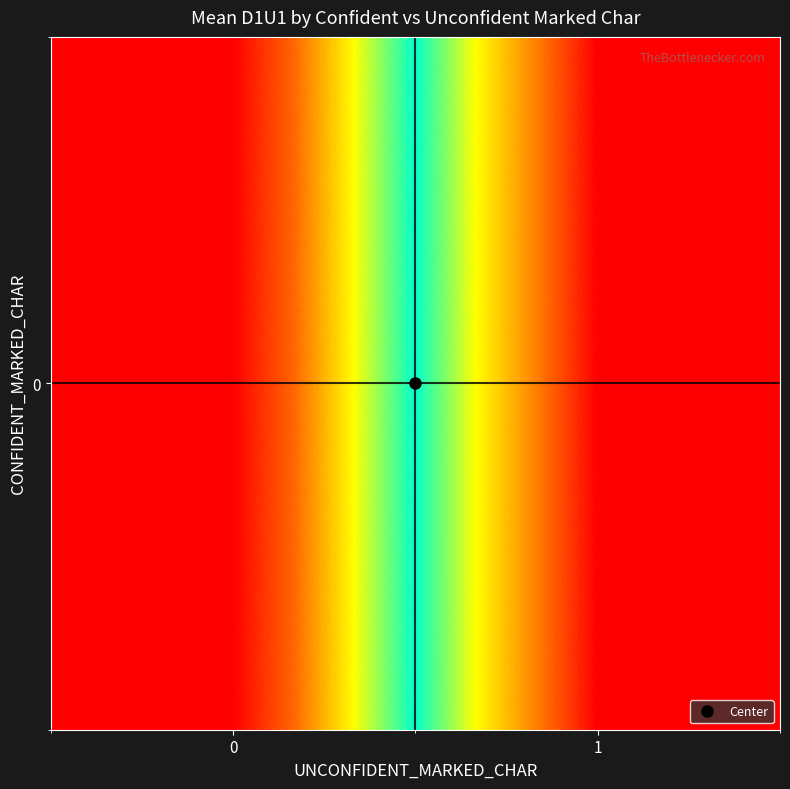

What is the average value?

99.3